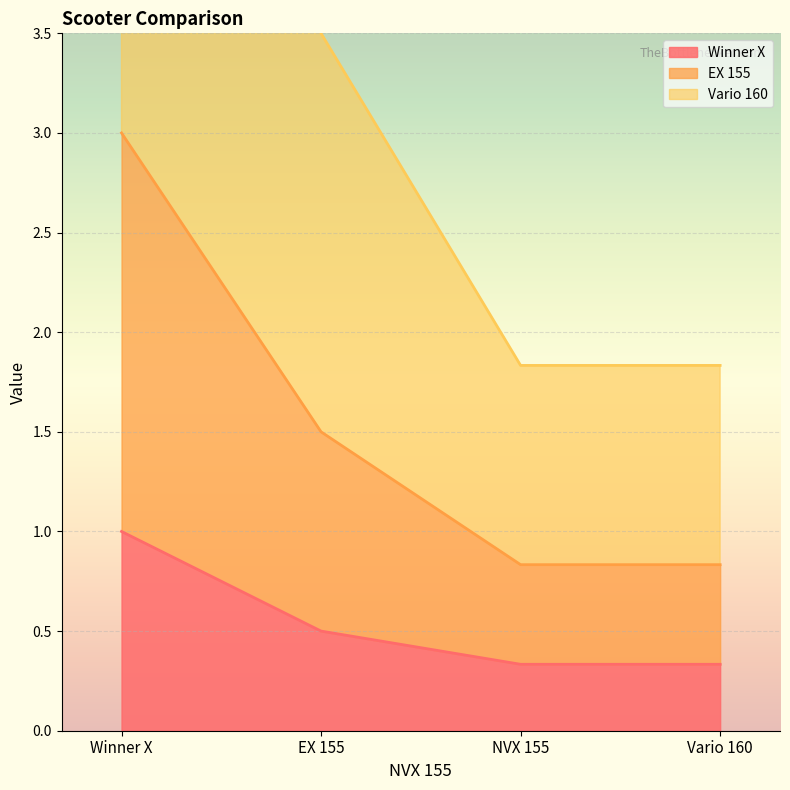

Which series has the largest range (max minus min)?

Vario 160